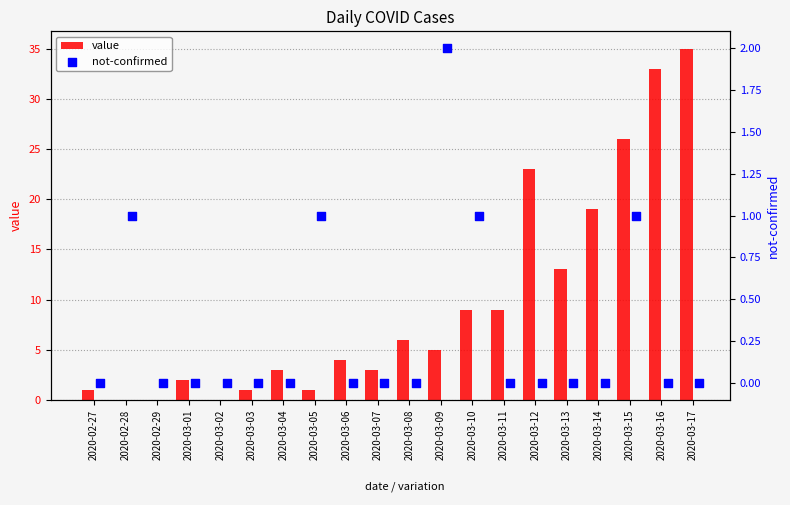

What are all the series names shown in the legend?

value, not-confirmed